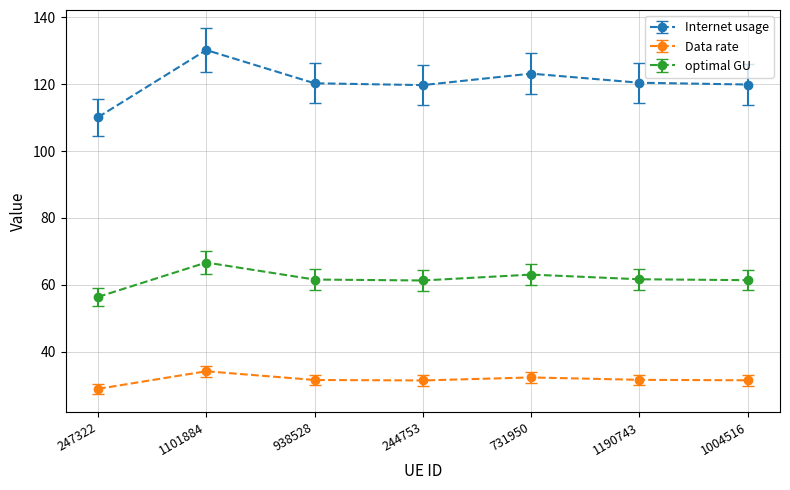

What is the average value of the optimal GU series?

61.7